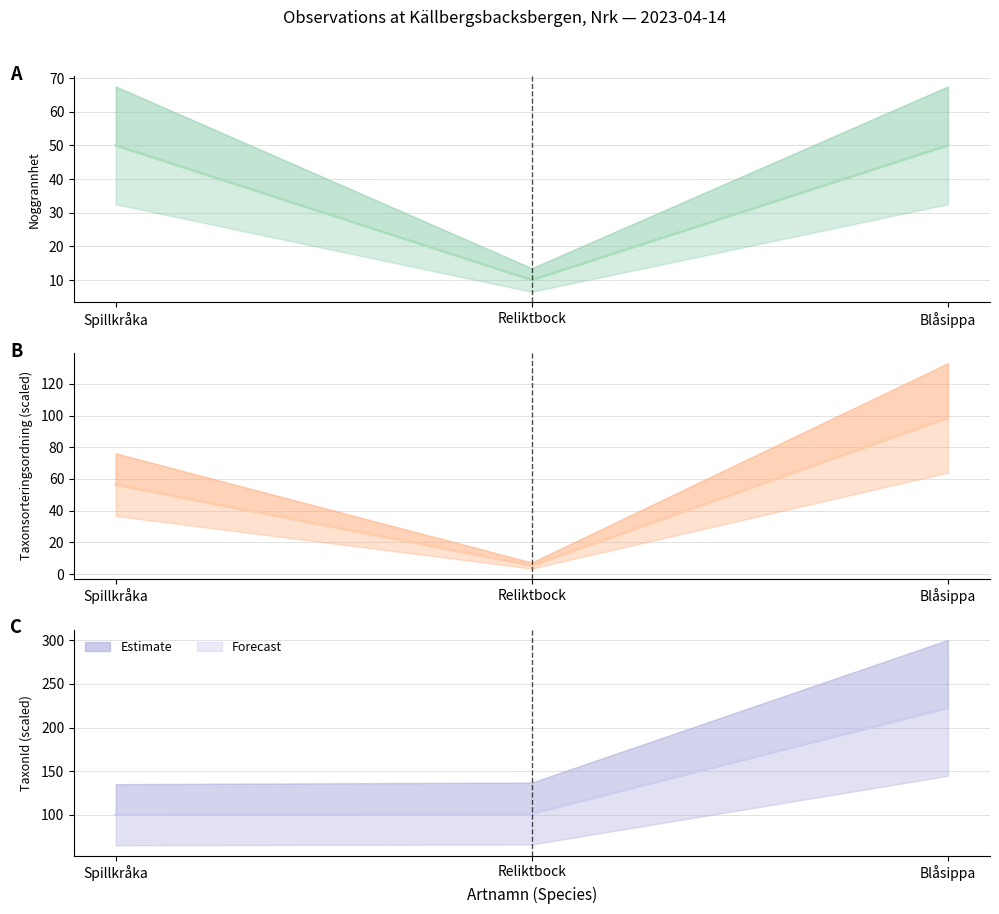

Rank the series by their average value, from highest to lowest.

TaxonId (scaled) (estimate), Taxonsorteringsordning (scaled) (estimate), Noggrannhet (estimate)